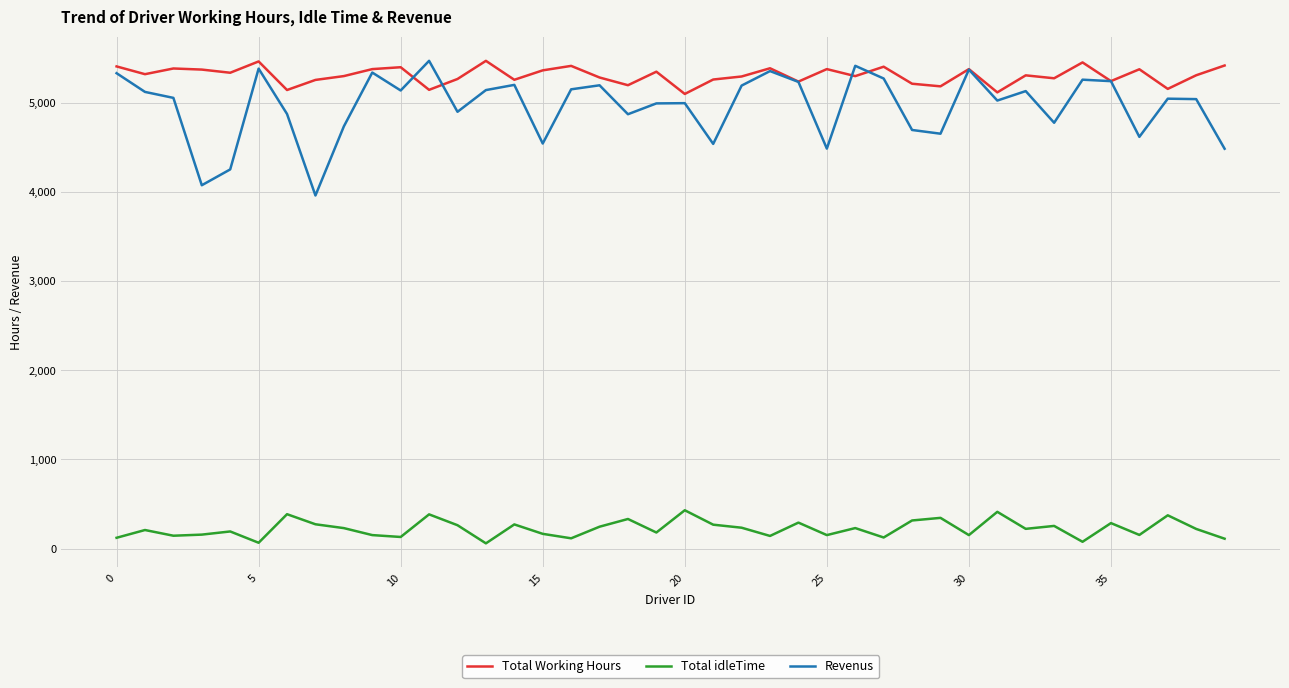

Which series has the largest total across all categories?

Total Working Hours